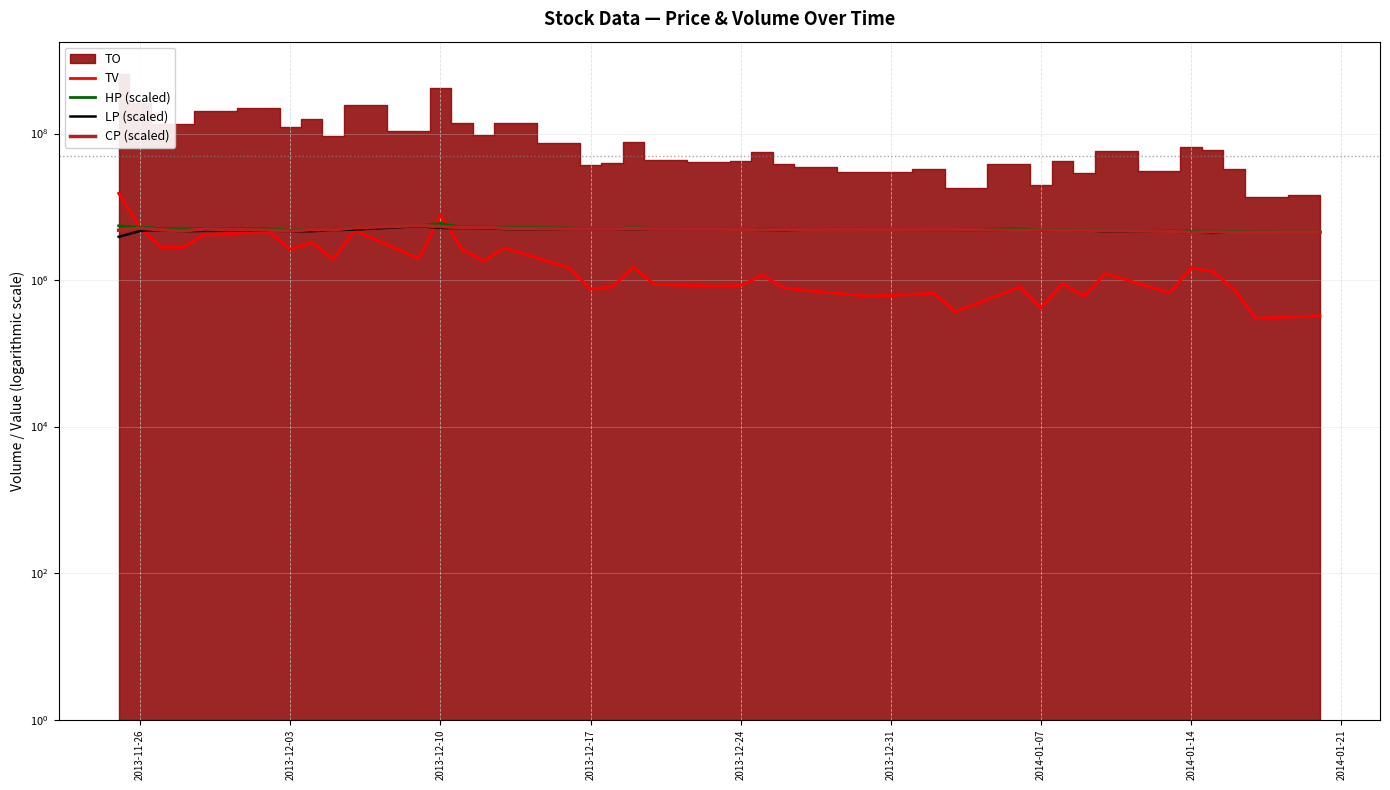

True or false: CP (scaled) has more than 2 interior local peaks.

True